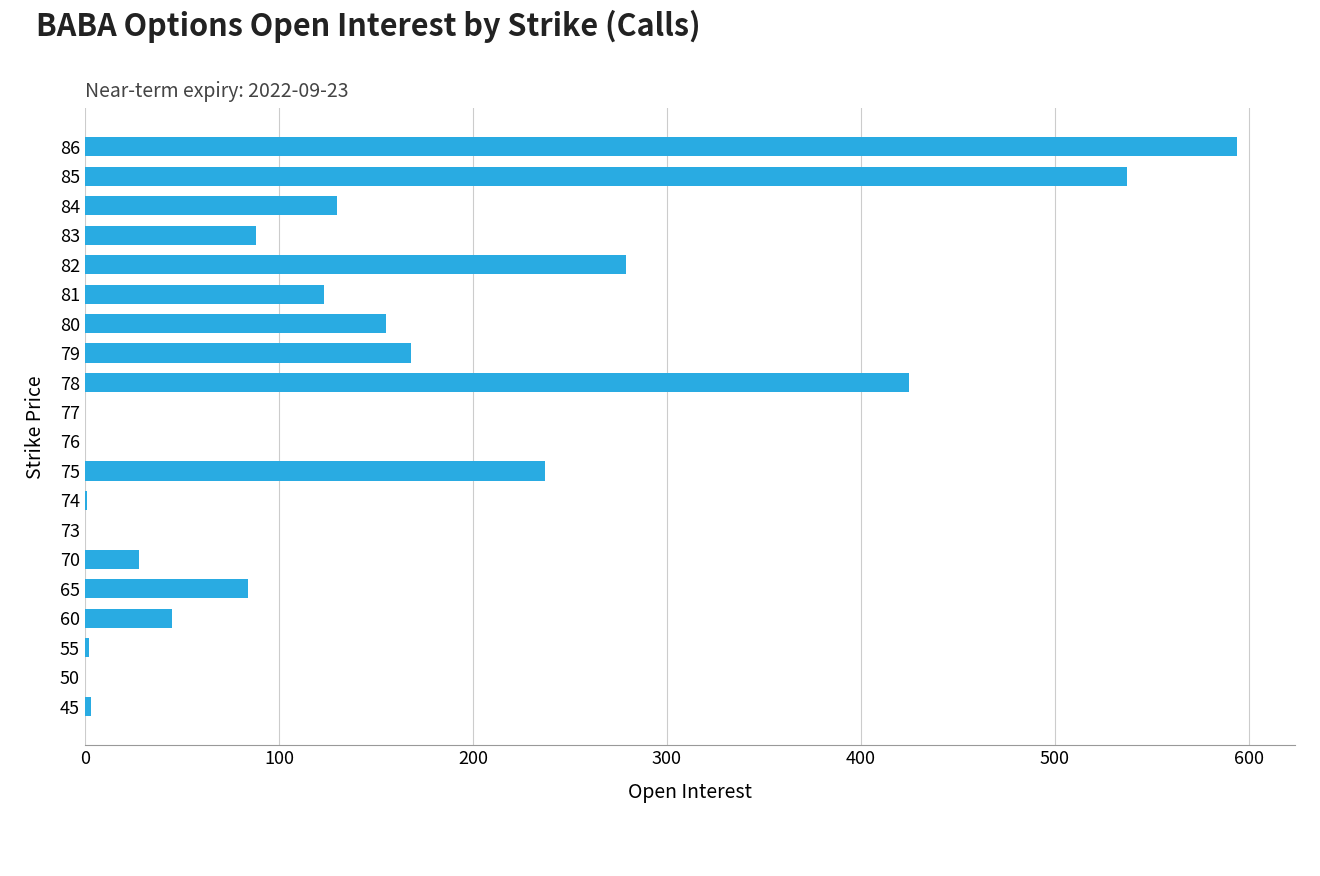

At which label is the value closest to 297?

82